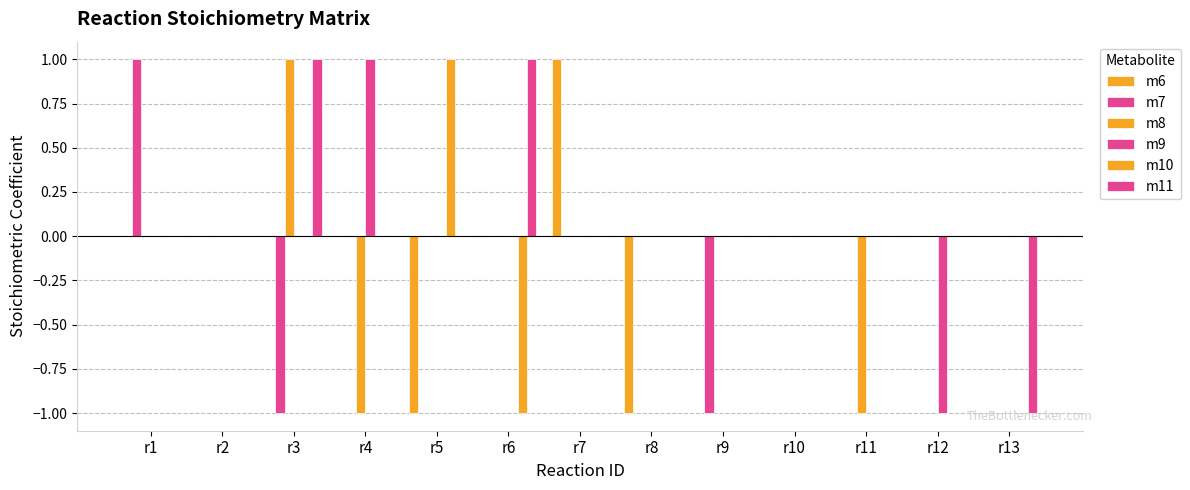

How many data points does each series have?

13